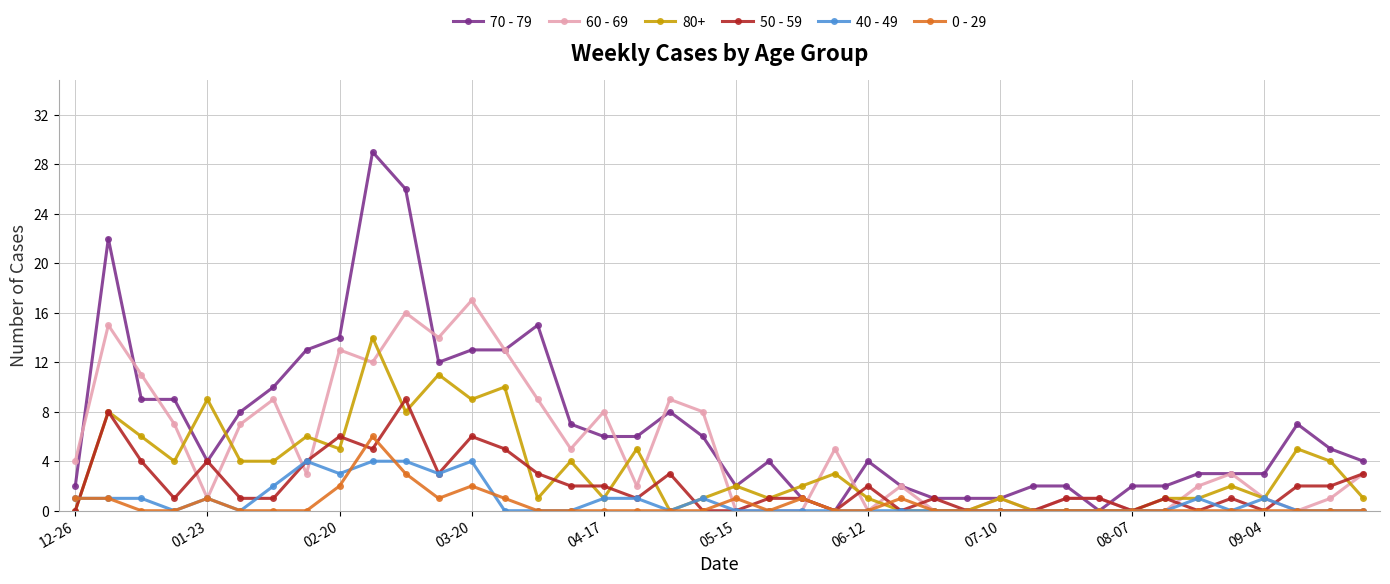

Rank the series by their maximum value, from lowest to highest.

40 - 49, 0 - 29, 50 - 59, 80+, 60 - 69, 70 - 79